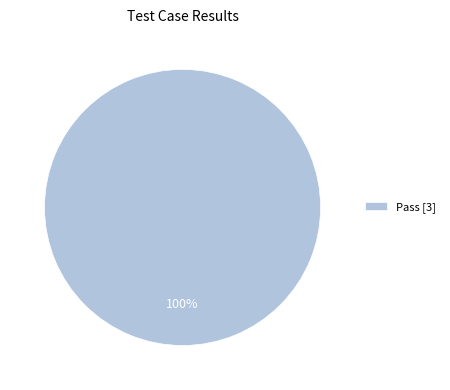

What percentage is the Pass [3] slice, to the nearest percent?

100%